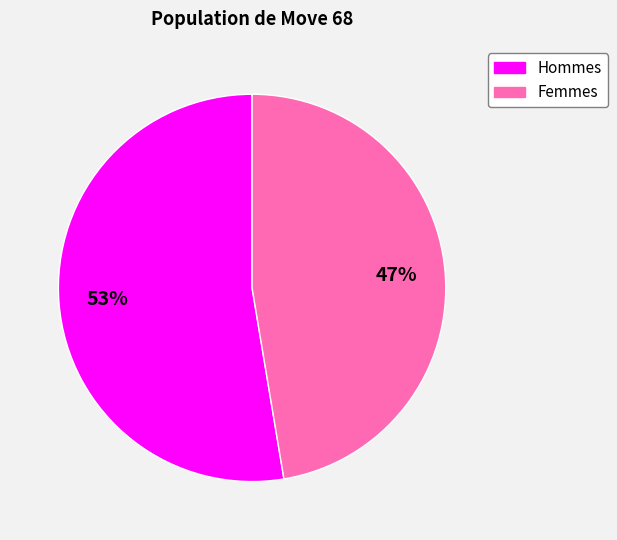

To the nearest percent, what is the average slice percentage?

50%